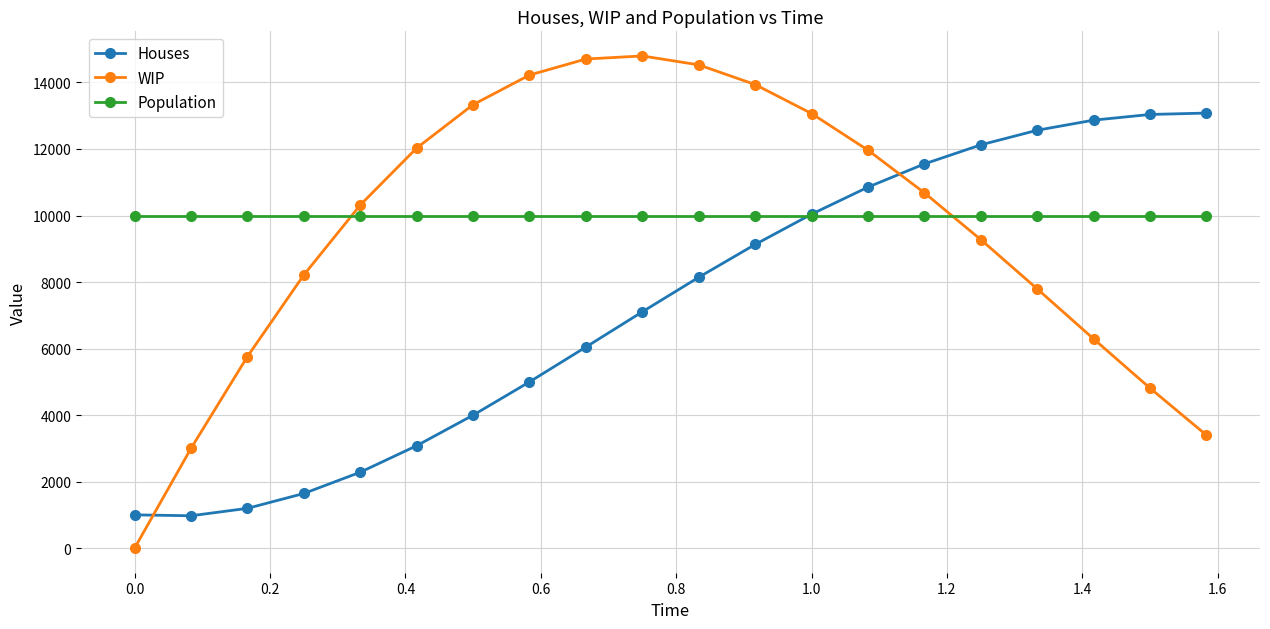

What is the value of the Houses point at the 12th from the left?

9129.4